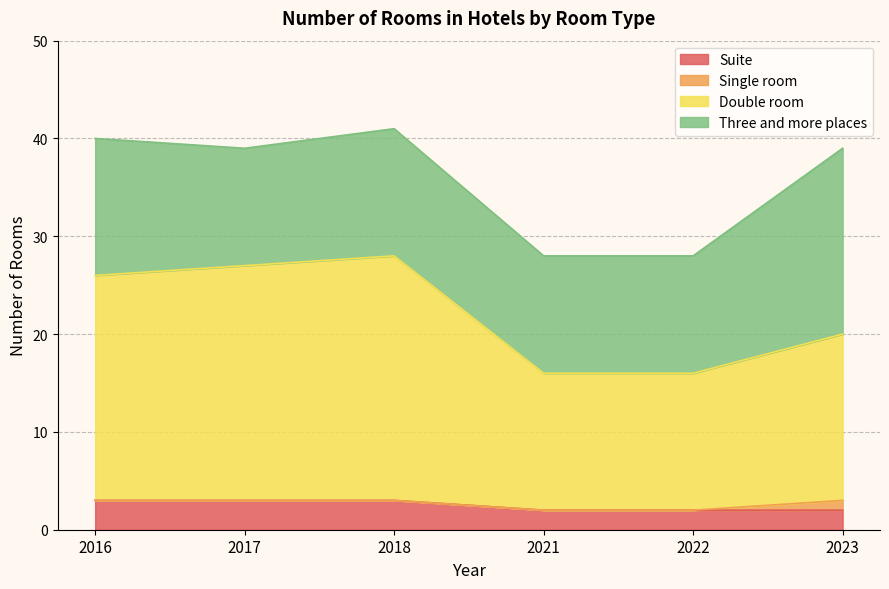

Does the chart display data point markers on the line(s)?

No